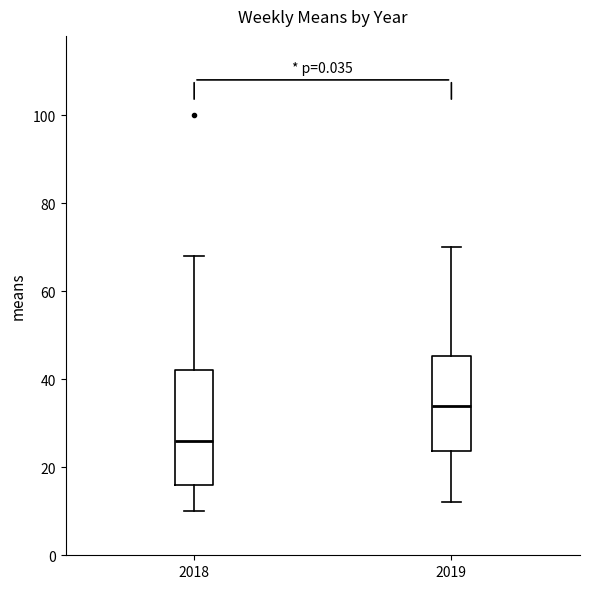

Reading left to right, read every box against the y-axis: the position of its median line, the range the box covers, and the ends of its whiskers. The values are not printed on the chart, so give them approximately, as read against the axis.

2018: median 26, box 16 to 42, whiskers 10 to 68
2019: median 34, box 24 to 46, whiskers 12 to 70